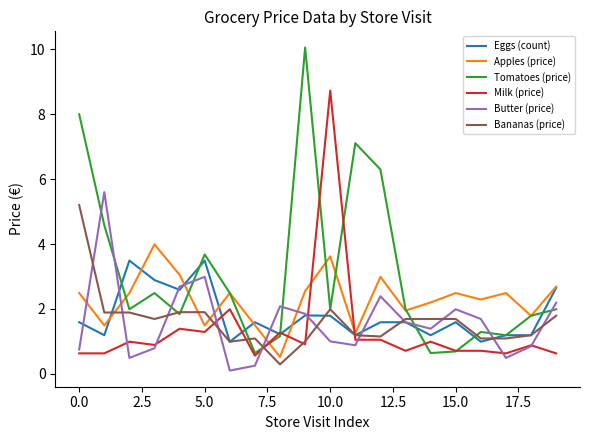

Which series has the largest total across all categories?

Tomatoes (price)